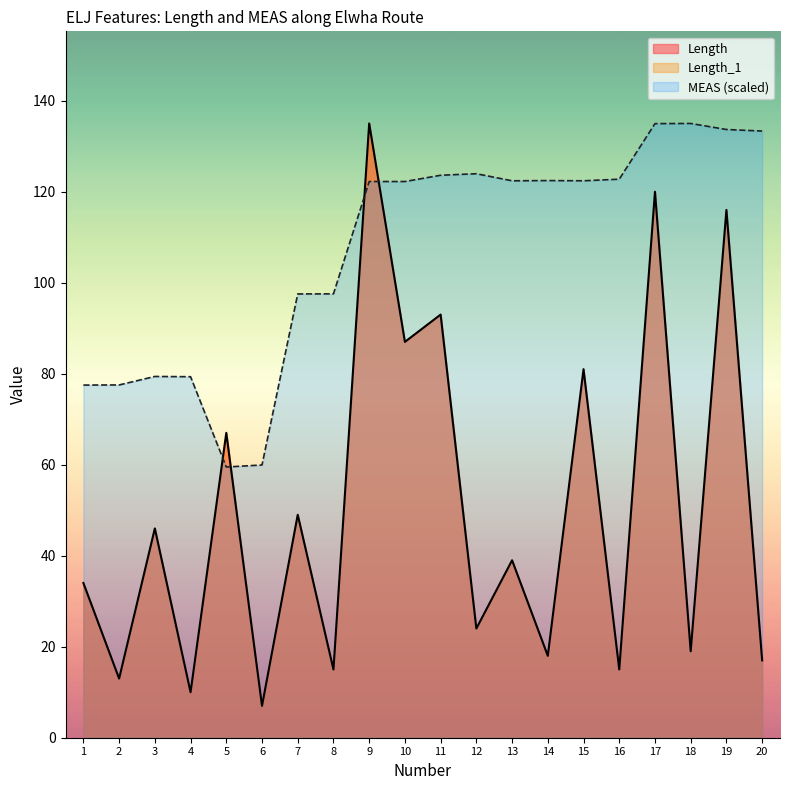

List the labels in order of MEAS value, smallest first.

5, 6, 1, 2, 4, 3, 7, 8, 9, 10, 13, 15, 14, 16, 11, 12, 20, 19, 17, 18